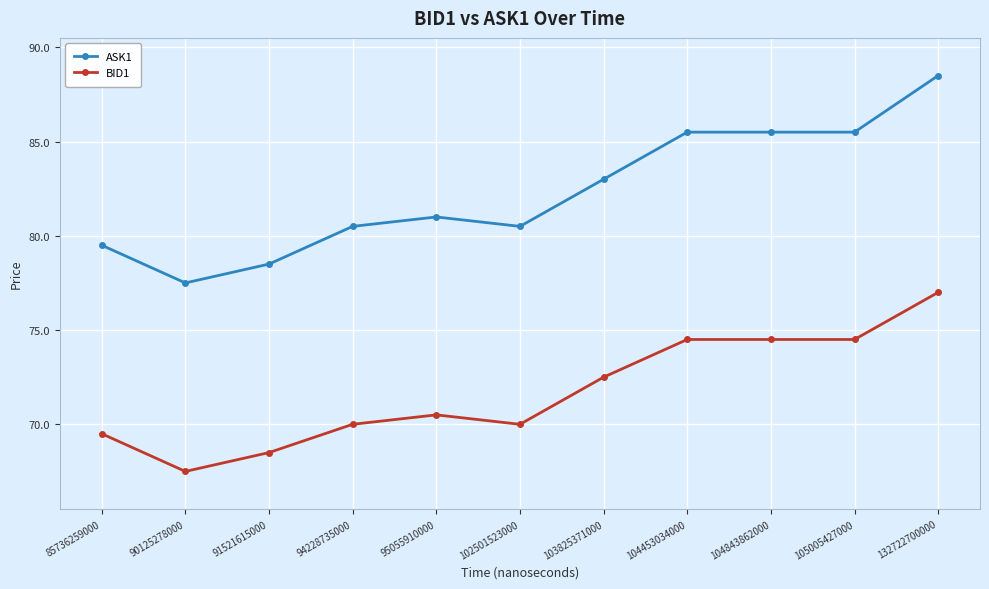

The value of ASK1 at 91521615000 is 78.5. True or false?

True